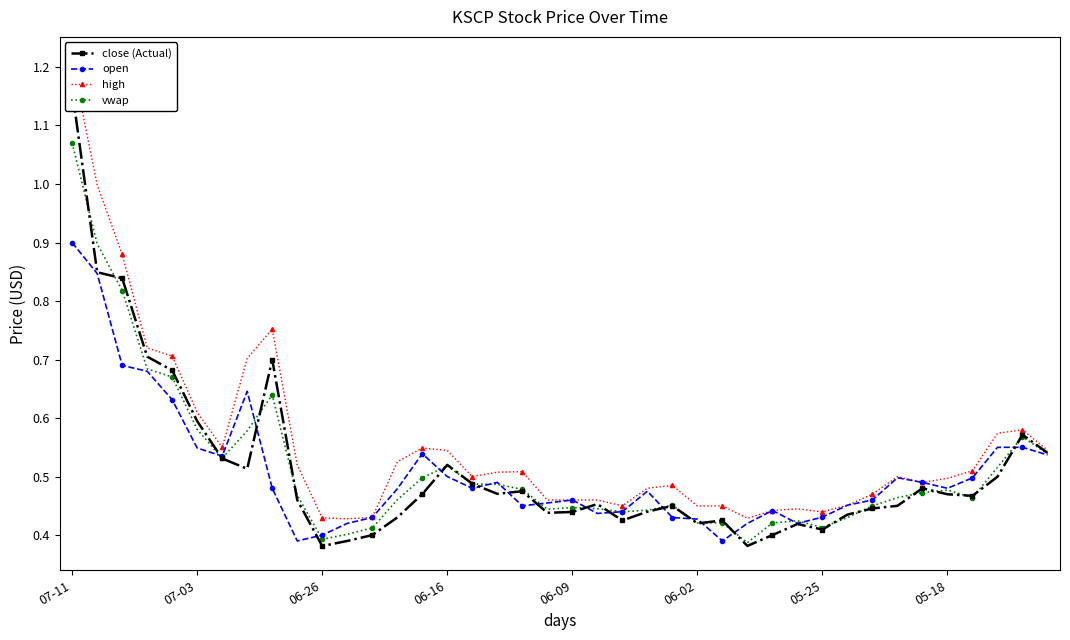

What is the smallest value displayed?

0.4